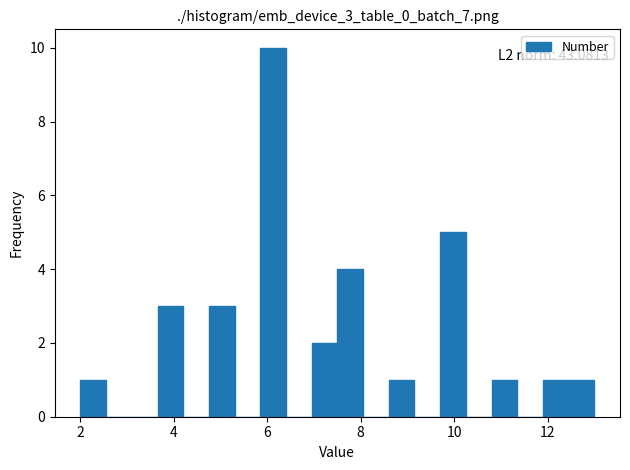

Read against the x-axis, roughly where is the centre of the tallest bar?

6.2